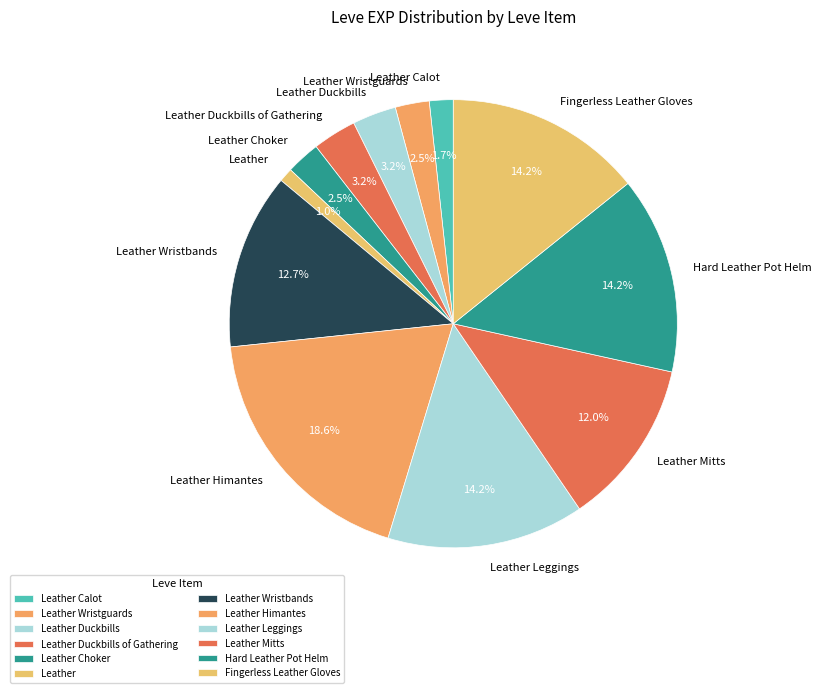

What is the ratio of the value at Leather Duckbills to the value at Leather Choker?

1.3